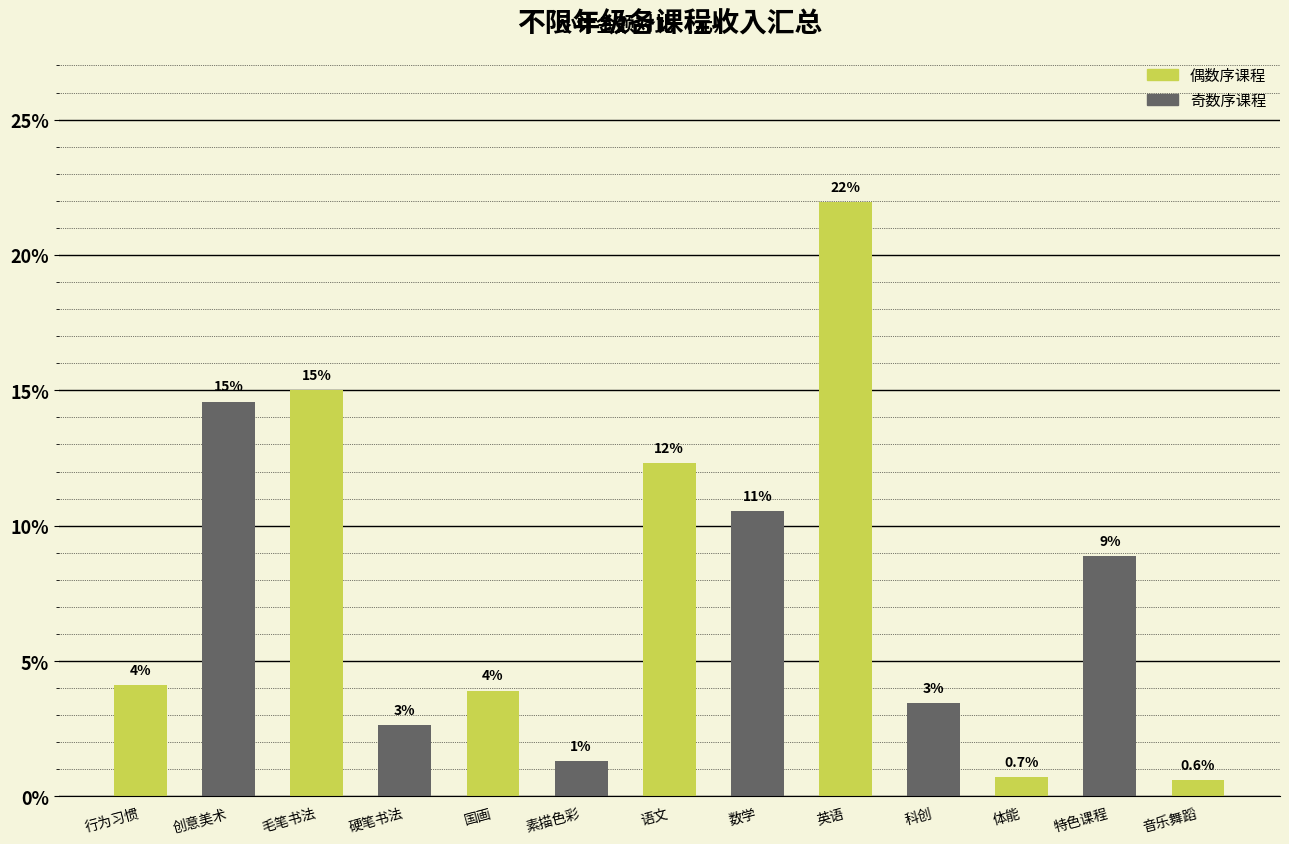

At which label does the data first exceed 4?

行为习惯